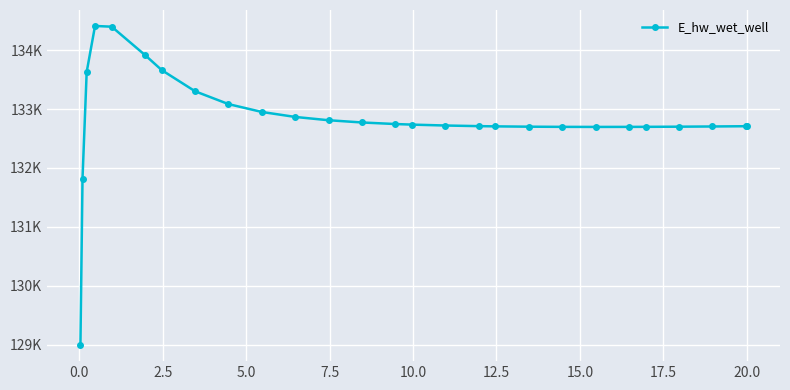

Does the chart have visible grid lines?

Yes